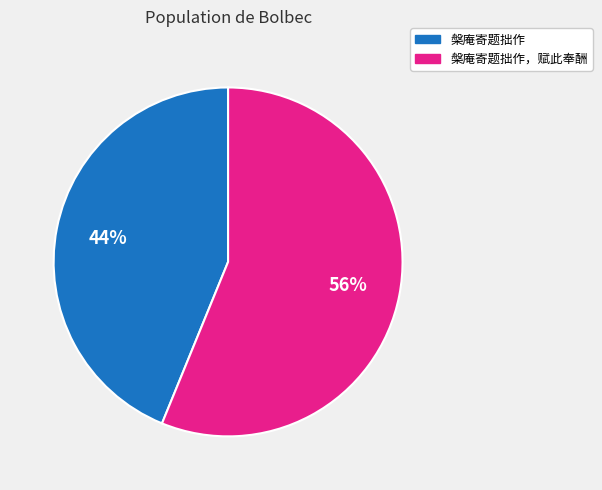

Does any single category account for the majority?

Yes